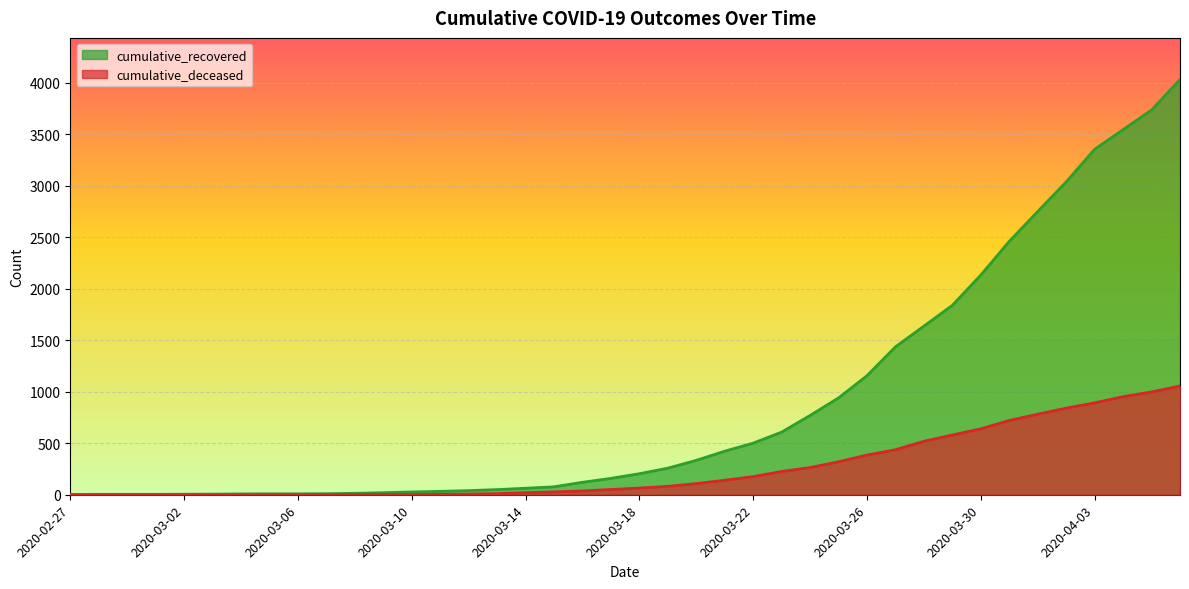

What is the value of the cumulative_deceased point at the 36th from the left?

841